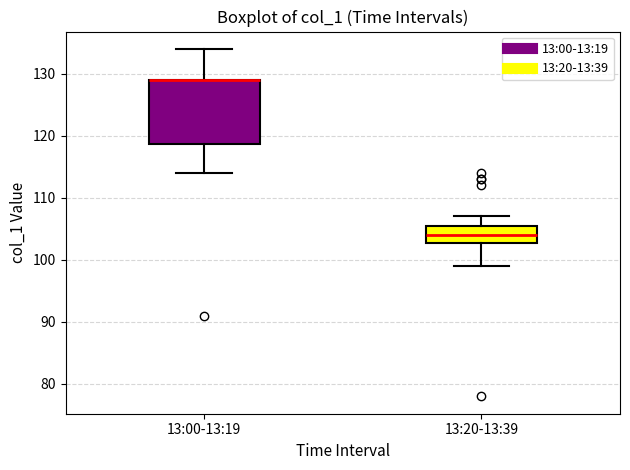

Which box is the tallest, from its lower edge to its upper edge?

13:00-13:19